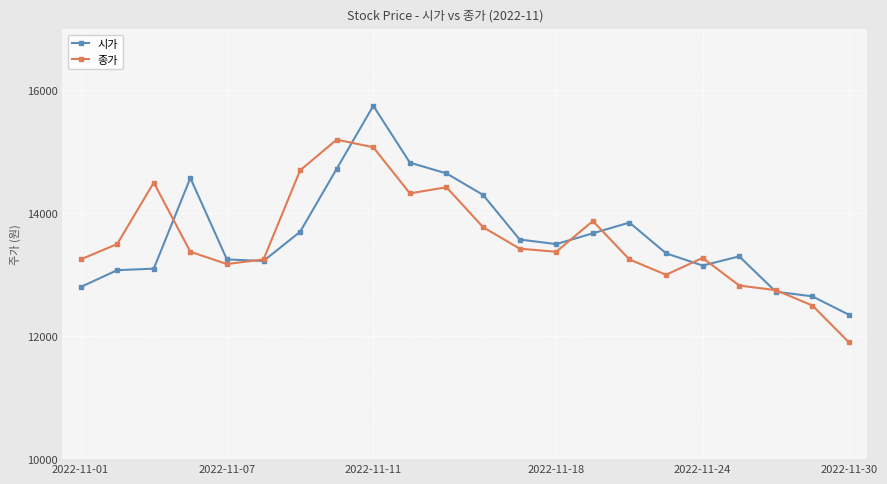

True or false: 시가 has more than 0 interior local peaks.

True